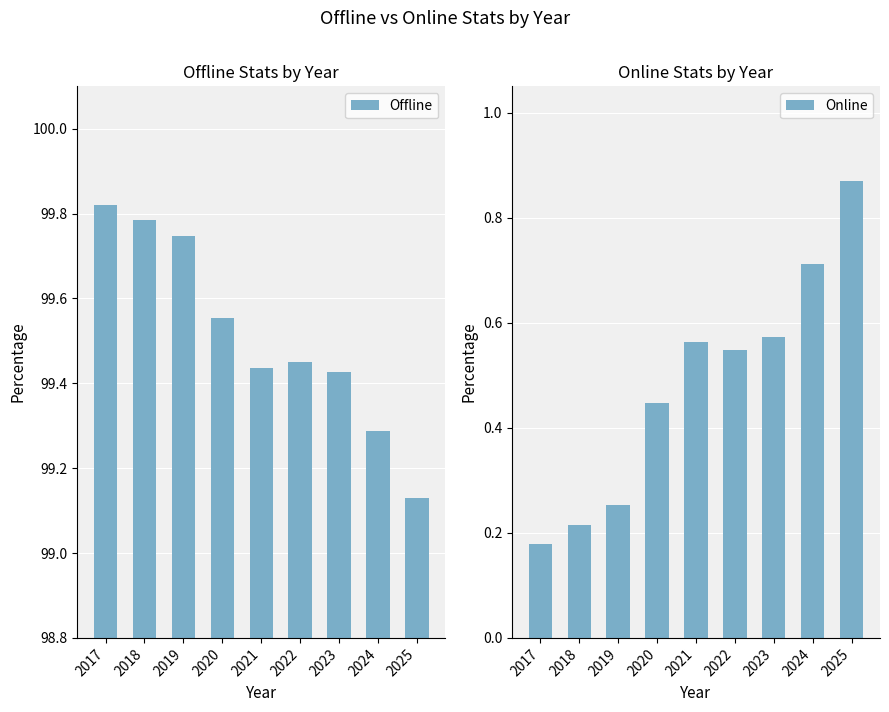

List the series in order of their peak value, lowest first.

Online, Offline